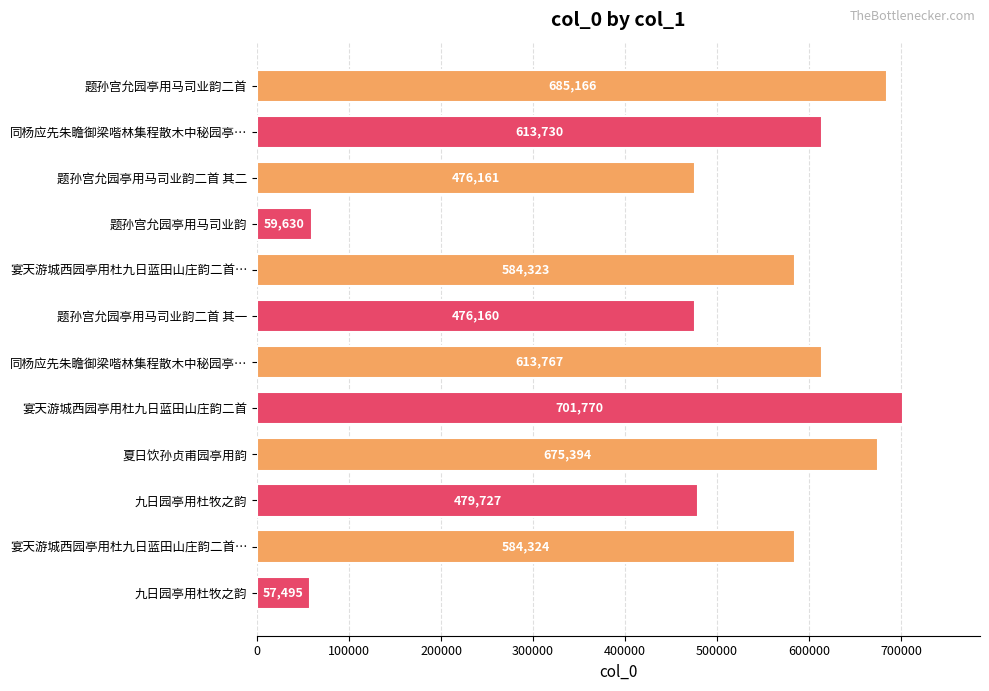

How many bars are there in total?

12